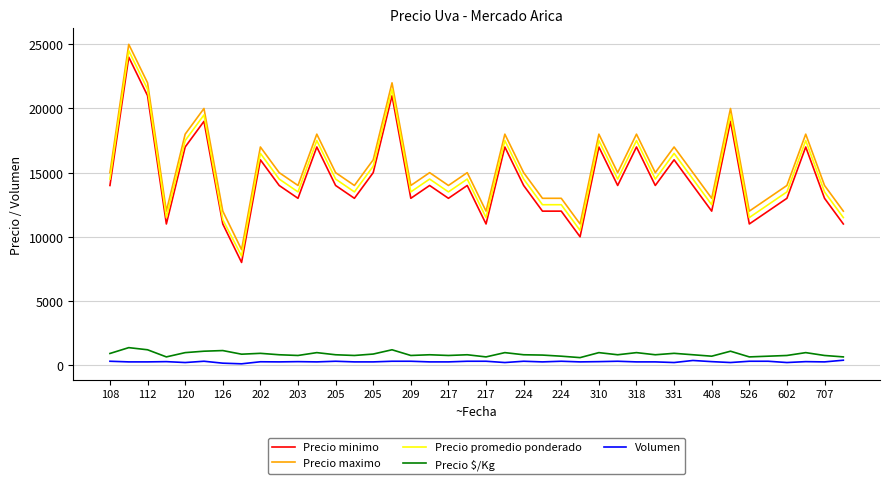

What is the highest value of the Precio maximo series?

25000